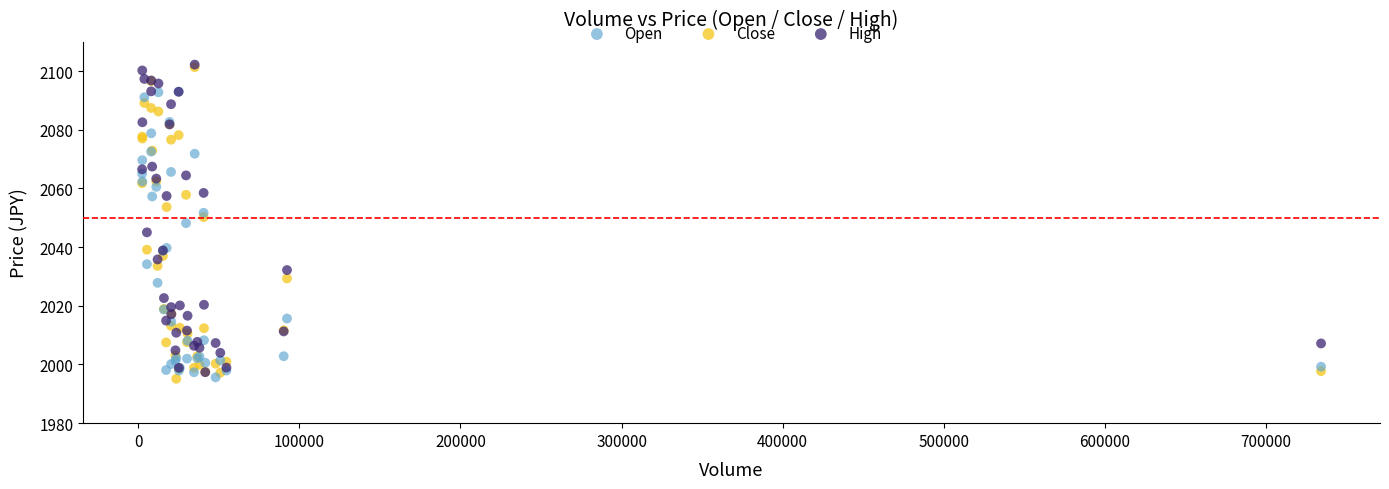

What are all the series names shown in the legend?

Open, Close, High